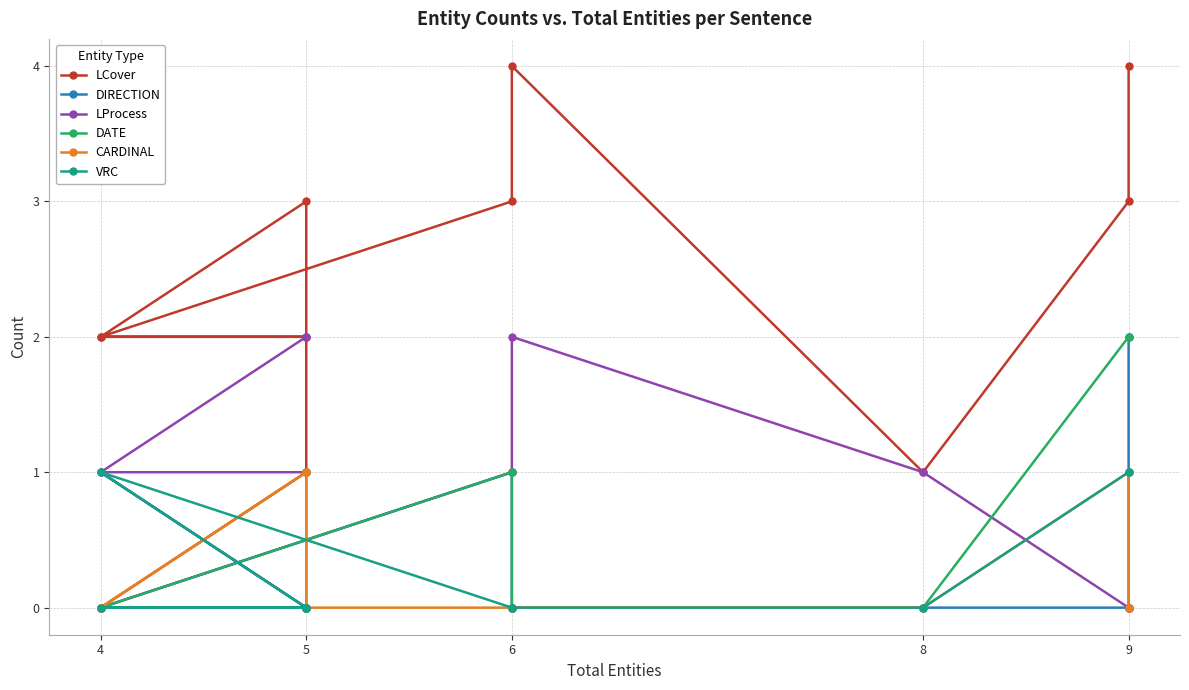

The LCover series shows 1 at 6. True or false?

False